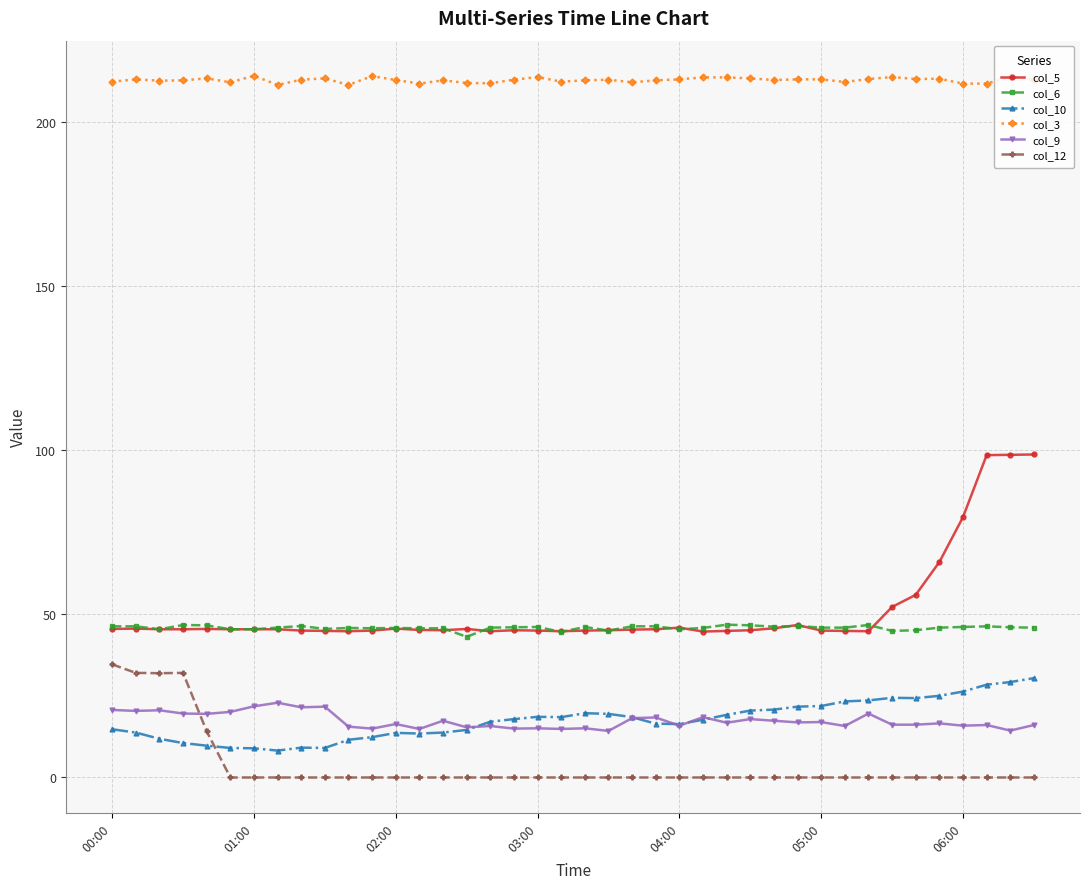

Which series has the largest total across all categories?

col_3